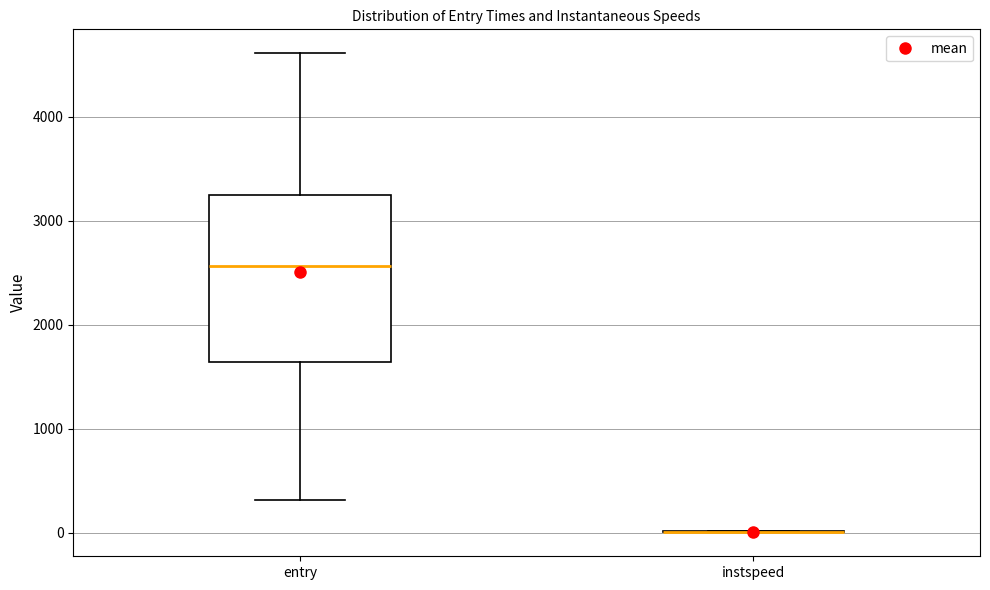

Reading left to right, transcribe this box plot: for each box, give where its median line is, the range the box spans, and where its two whiskers end, as read against the y-axis. The values are not printed on the chart, so give them approximately, as read against the axis.

entry: median 2600, box 1600 to 3200, whiskers 300 to 4600
instspeed: box collapsed to a line at 0, whiskers 0 to 0